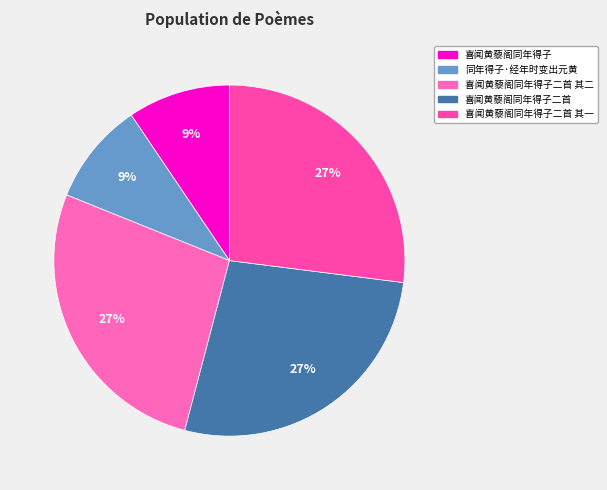

What percentage is the 同年得子·经年时变出元黄 slice, to the nearest percent?

9%